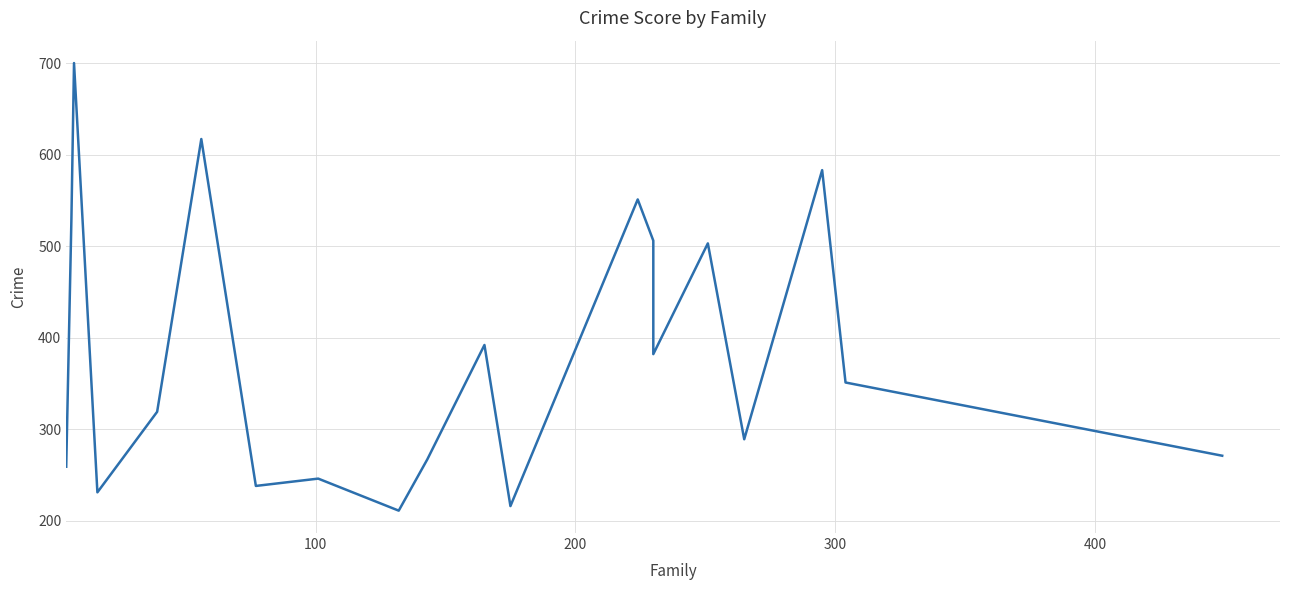

Does the chart have visible grid lines?

Yes